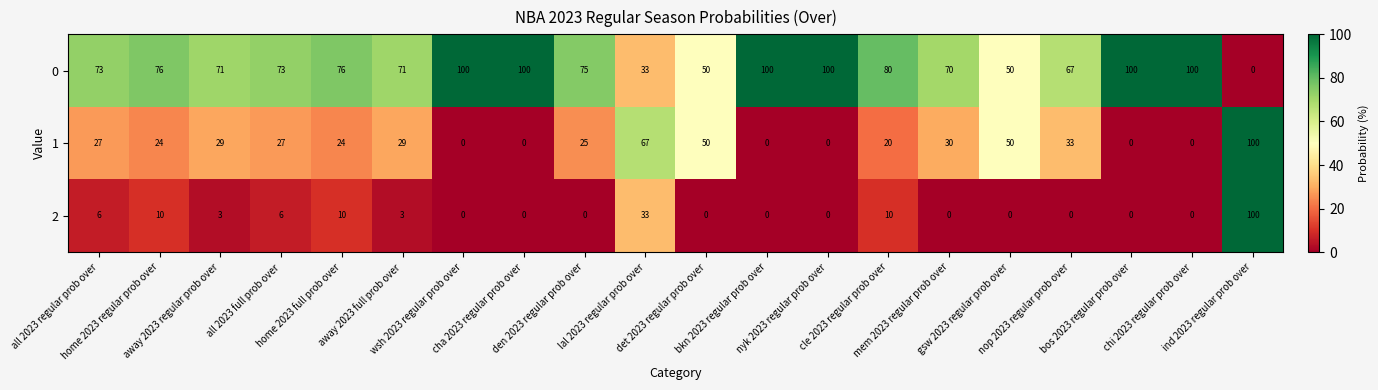

Rank the series by their average value, from lowest to highest.

2, 1, 0